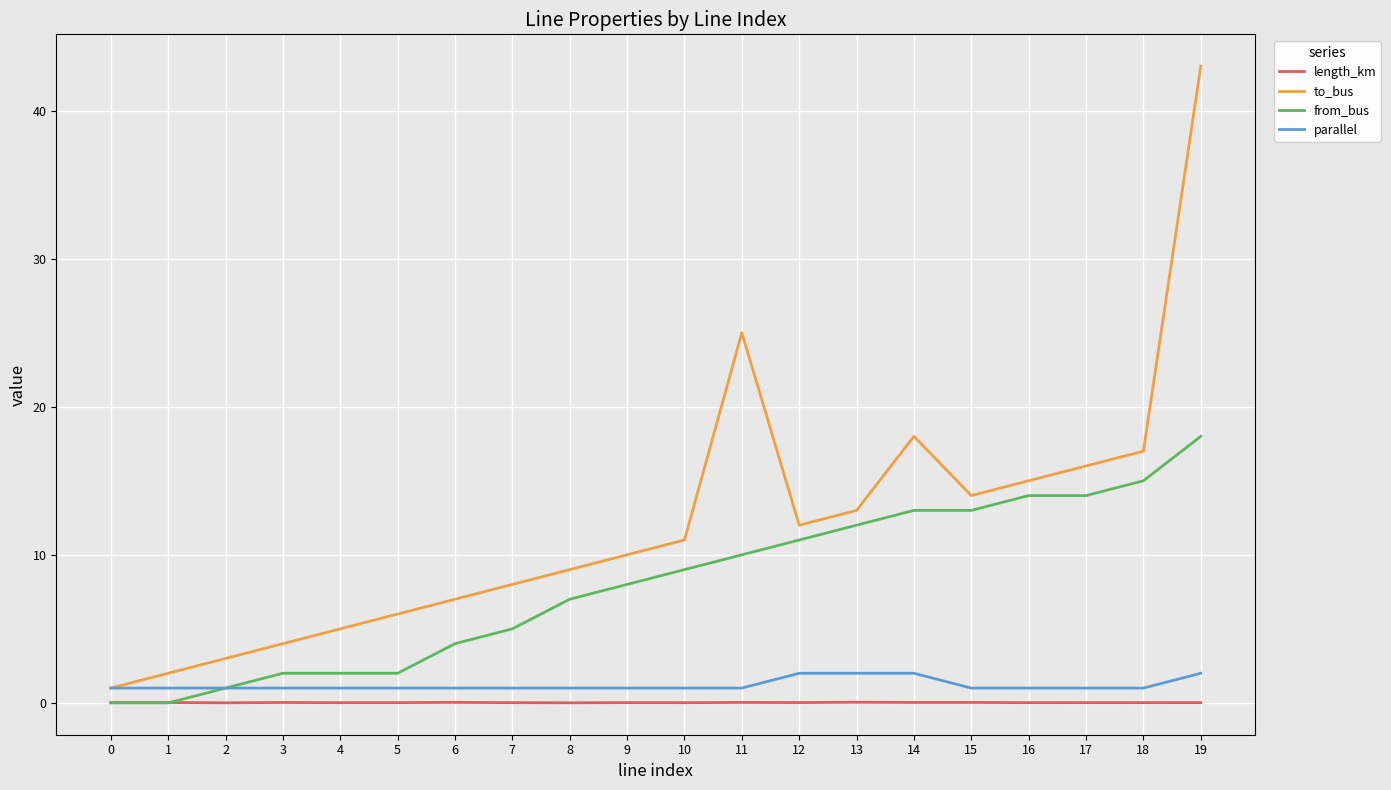

True or false: length_km has more than 0 interior local peaks.

True